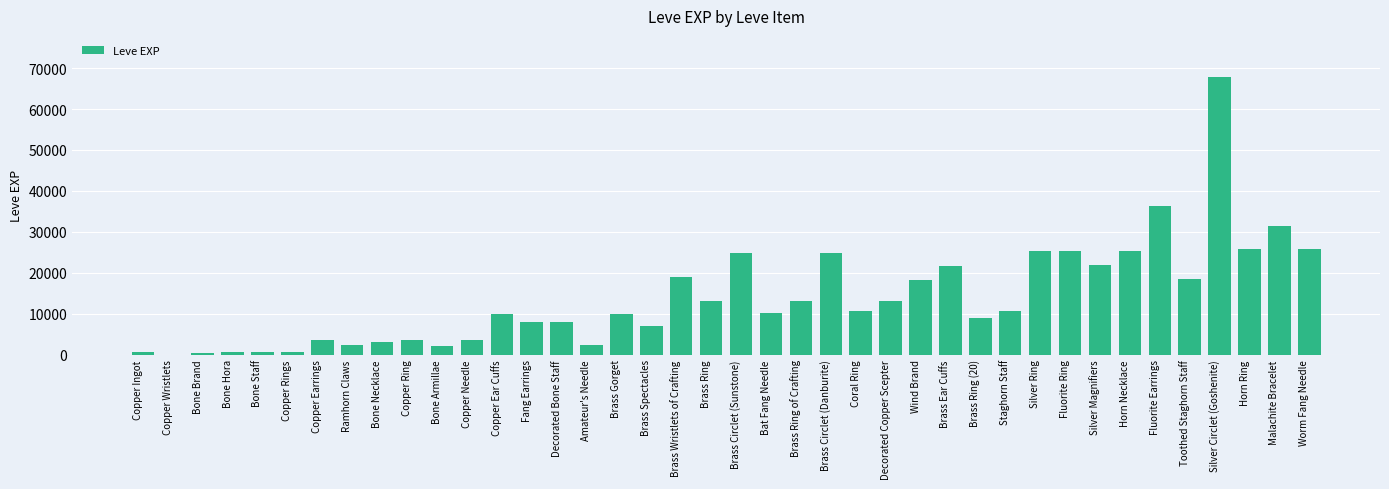

Approximately how many times larger is the value at Fluorite Ring compared to Copper Ring?

7.0